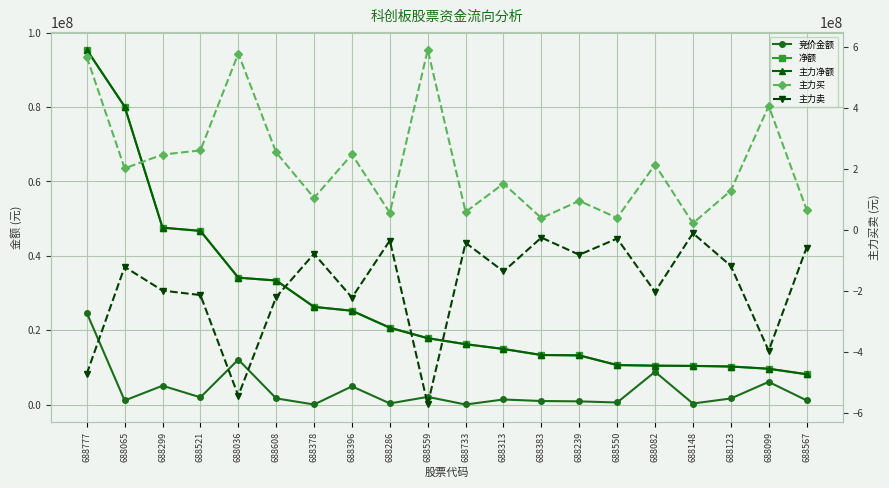

True or false: 主力买 and 主力净额 intersect in this chart.

False